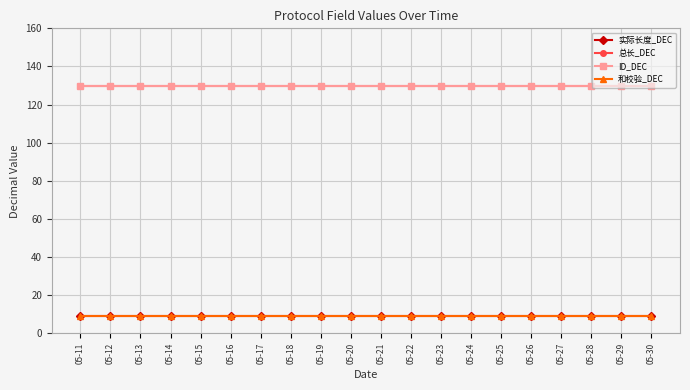

At which label is 和校验_DEC closest to 9?

05-11